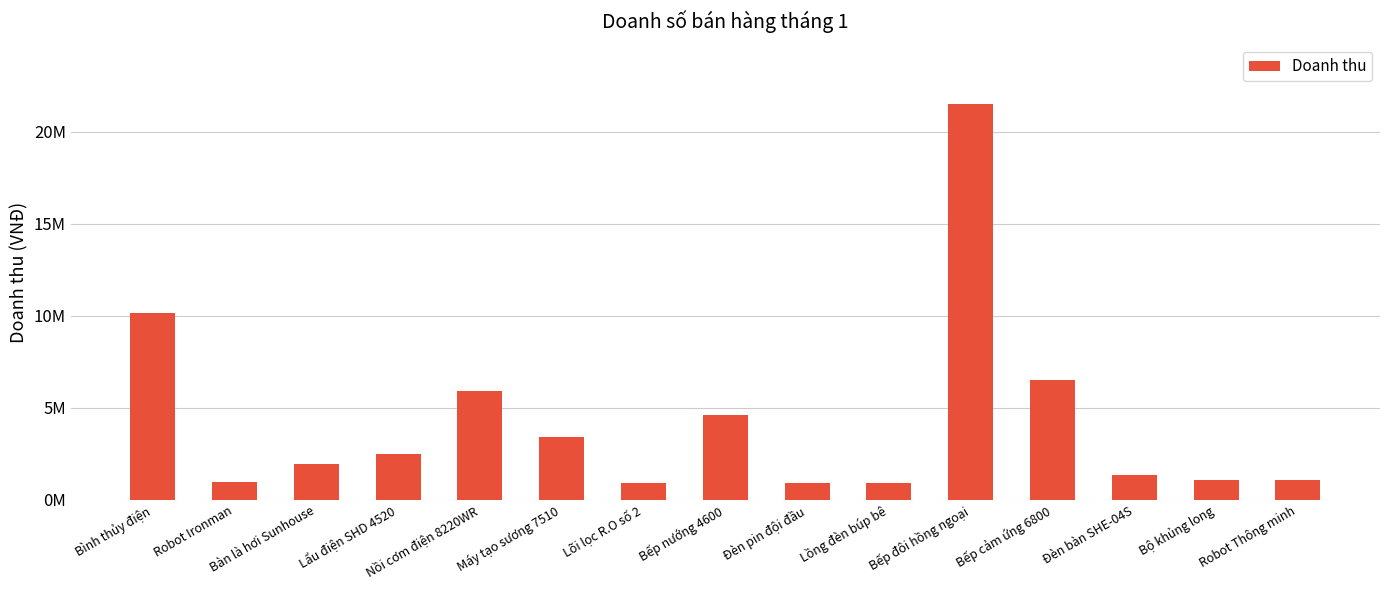

Does the chart contain any negative values?

No